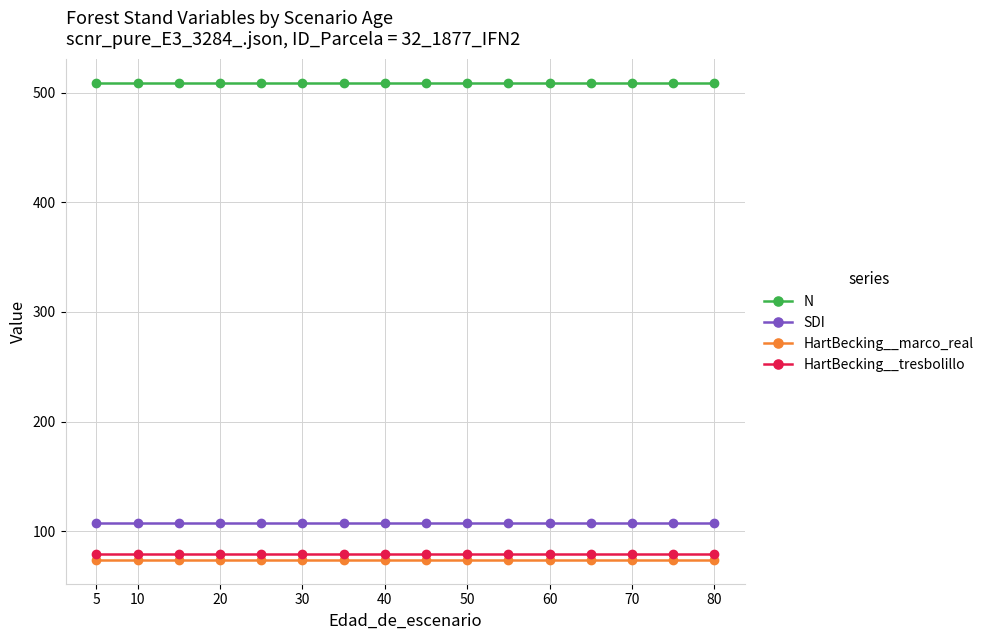

What is the value of the SDI point at the 6th from the left?

107.4